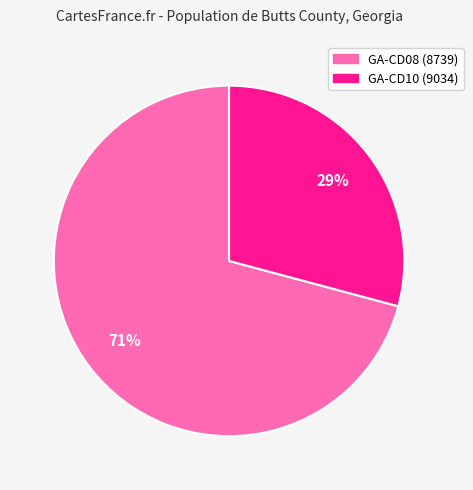

Is there a majority slice in this chart?

Yes